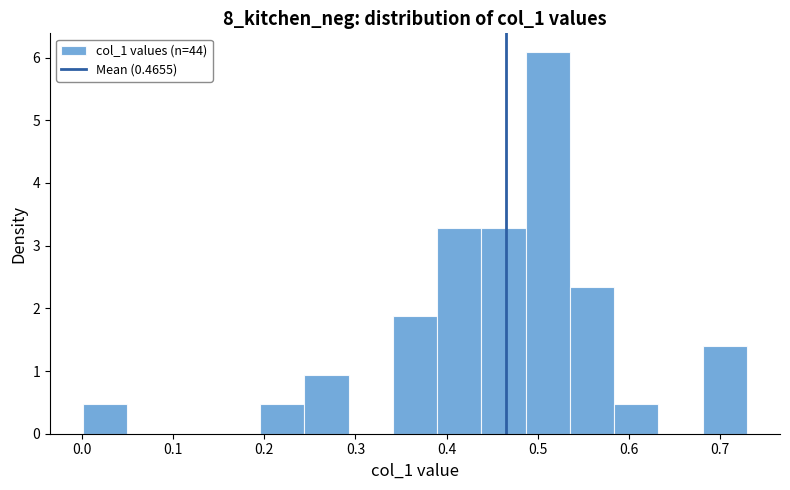

Which range on the x-axis has the tallest bar?

0.49 to 0.54